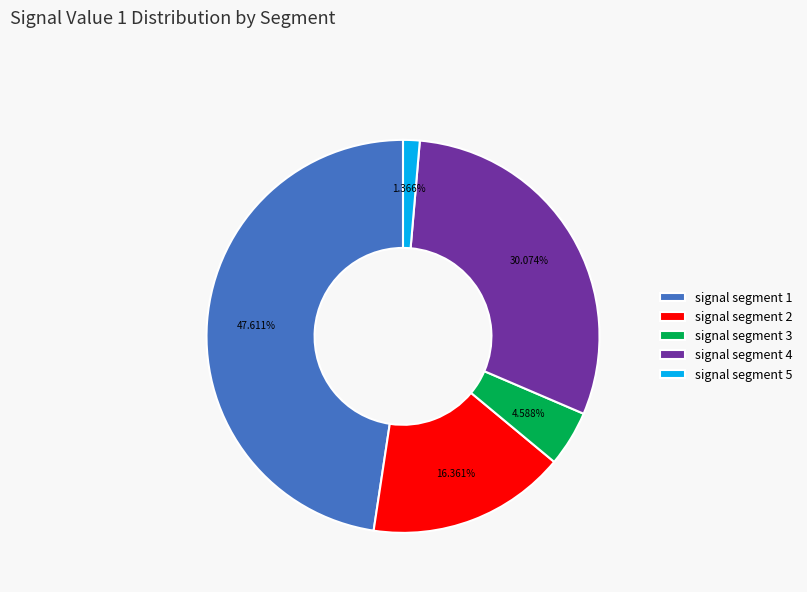

Count the number of slices in the pie.

5